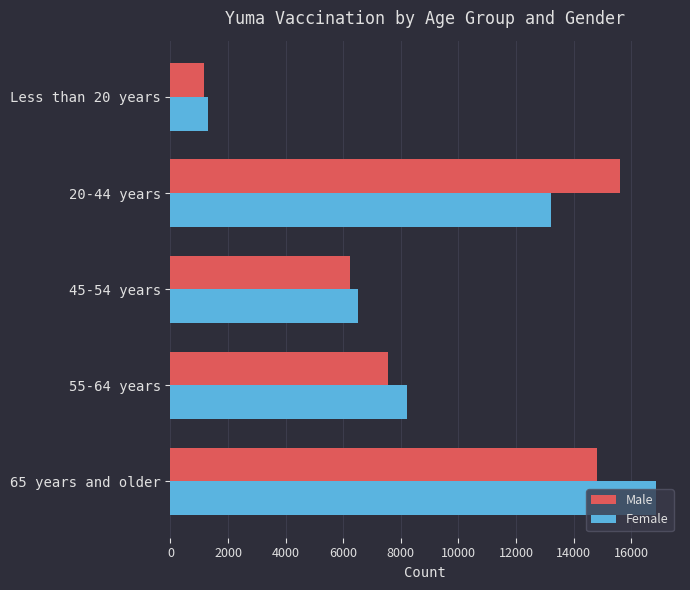

At which category is the sum across all series the highest?

65 years and older